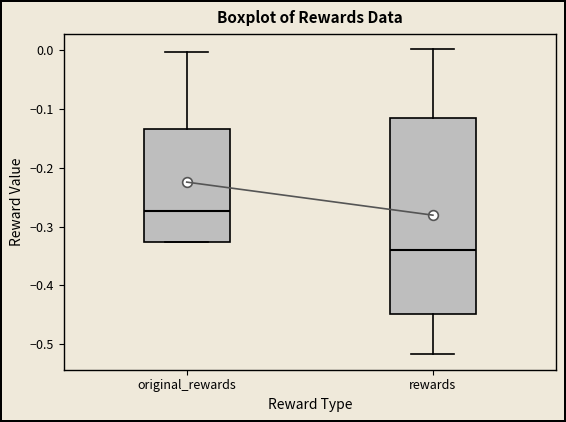

Which box is the tallest, from its lower edge to its upper edge?

rewards